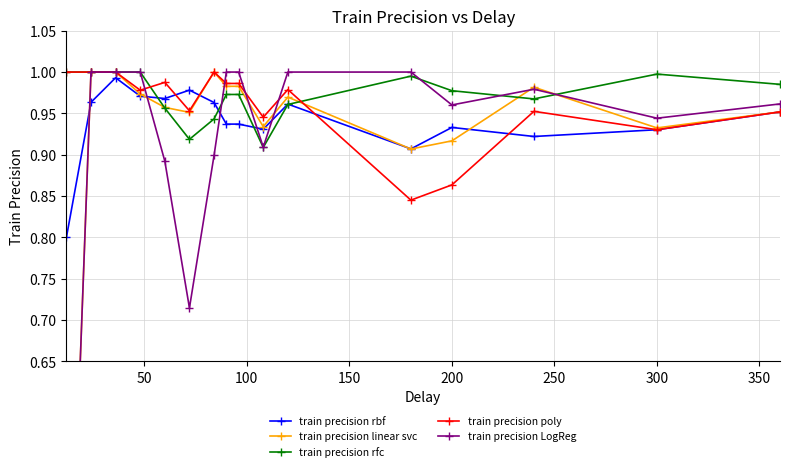

True or false: train precision rfc has more than 0 points higher than both neighbors.

True